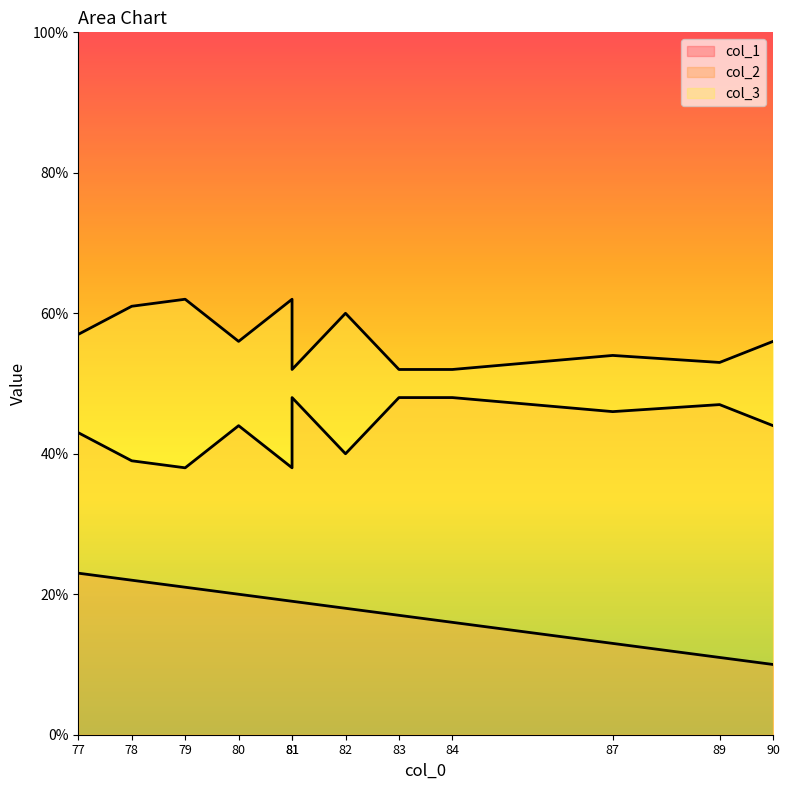

List the series in order of their overall mean, lowest first.

col_1, col_2, col_3